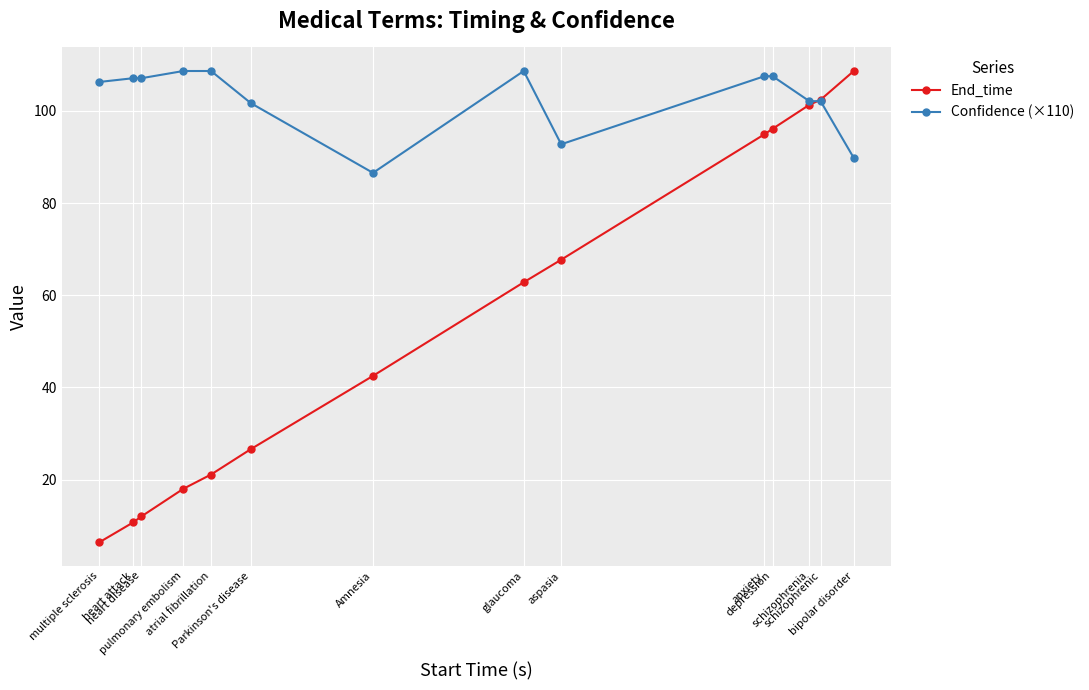

What is the value of the End_time point at the 1st from the left?

6.4